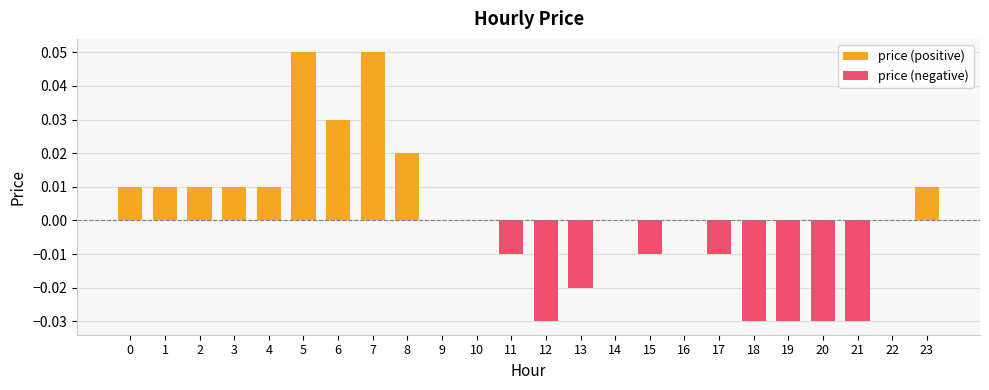

Which series has the largest total across all categories?

price (positive)